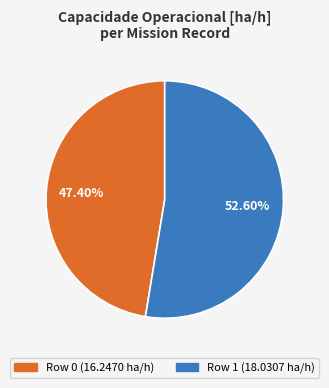

To the nearest percent, what is the difference between the largest and smallest slice percentages?

5%